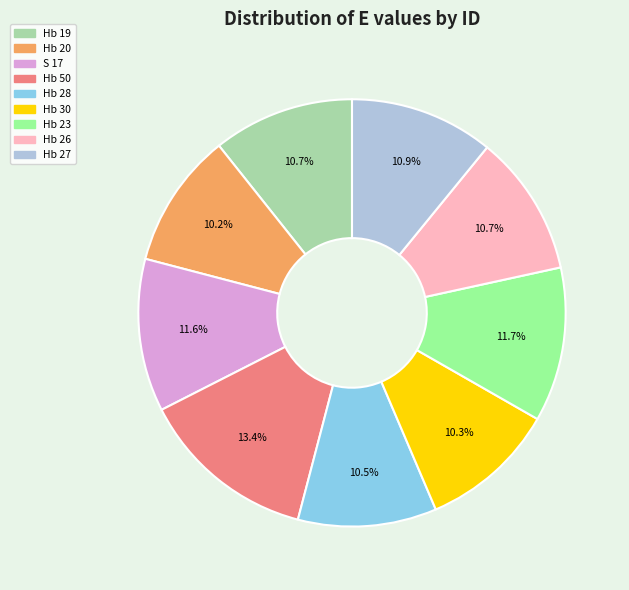

What percentage is NOT represented by S 17?

88.4%